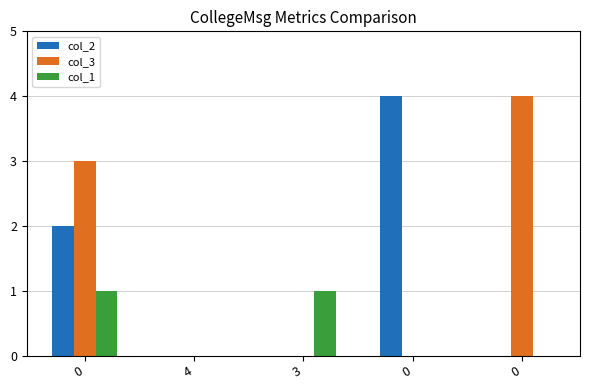

How many series are shown in this chart?

3